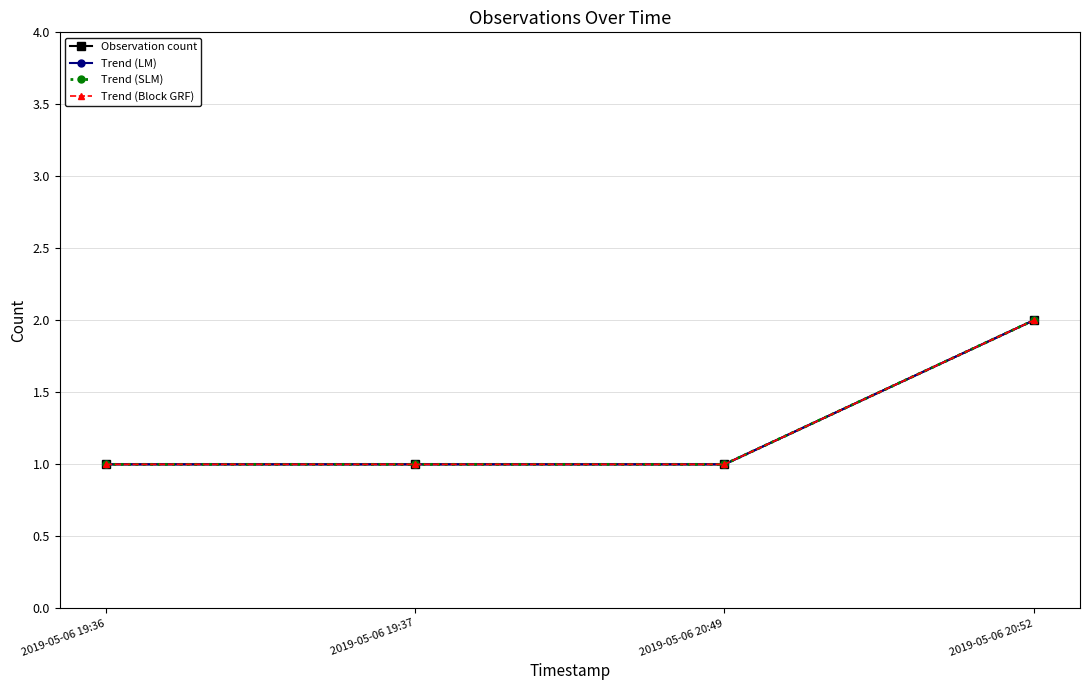

Reading right to left, what are all the values shown in this chart?

Observation count: 2019-05-06 20:52=2	2019-05-06 20:49=1	2019-05-06 19:37=1	2019-05-06 19:36=1
Trend (LM): 2019-05-06 20:52=2	2019-05-06 20:49=1	2019-05-06 19:37=1	2019-05-06 19:36=1
Trend (SLM): 2019-05-06 20:52=2	2019-05-06 20:49=1	2019-05-06 19:37=1	2019-05-06 19:36=1
Trend (Block GRF): 2019-05-06 20:52=2	2019-05-06 20:49=1	2019-05-06 19:37=1	2019-05-06 19:36=1